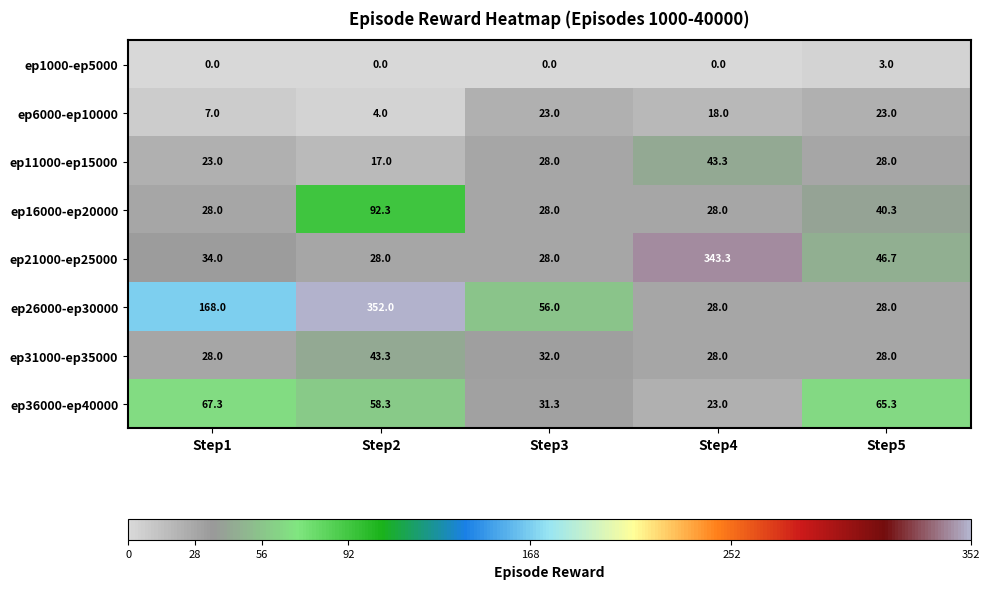

Which series has the largest total across all categories?

ep26000-ep30000